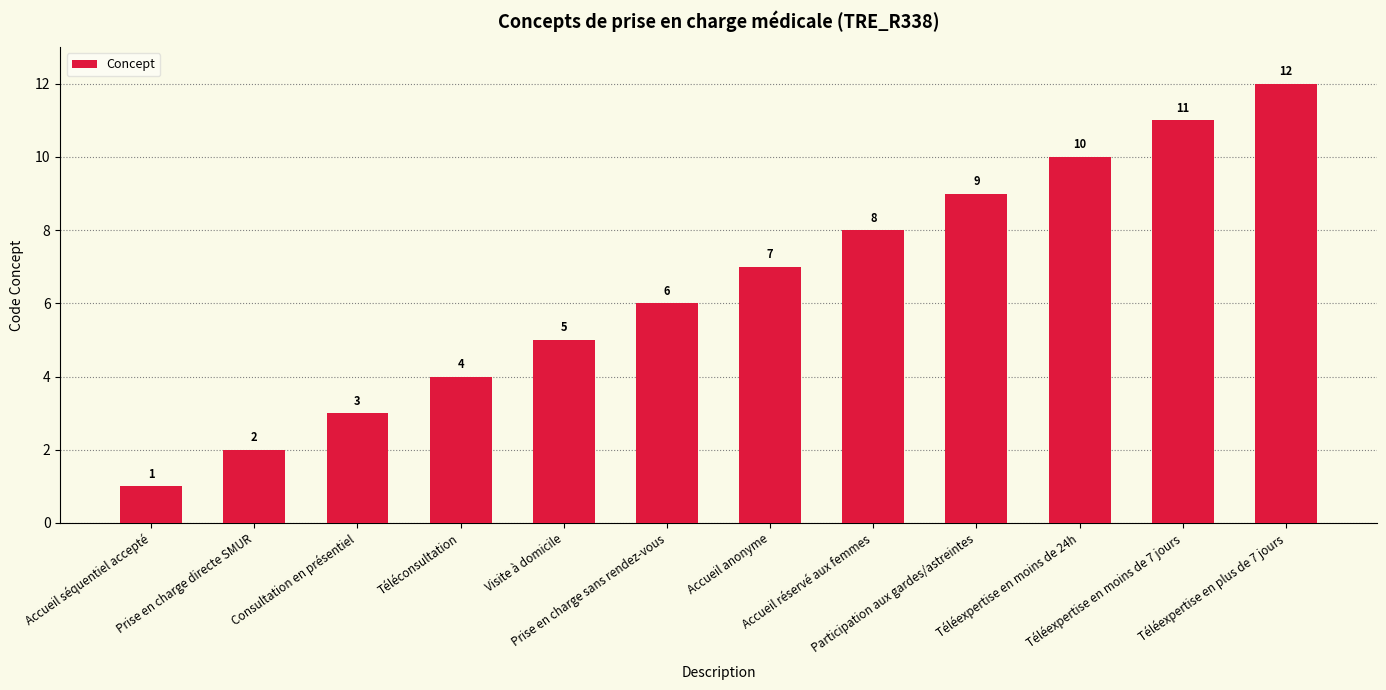

Reading left to right, extract all data points from this chart.

1	2	3	4	5	6	7	8	9	10	11	12